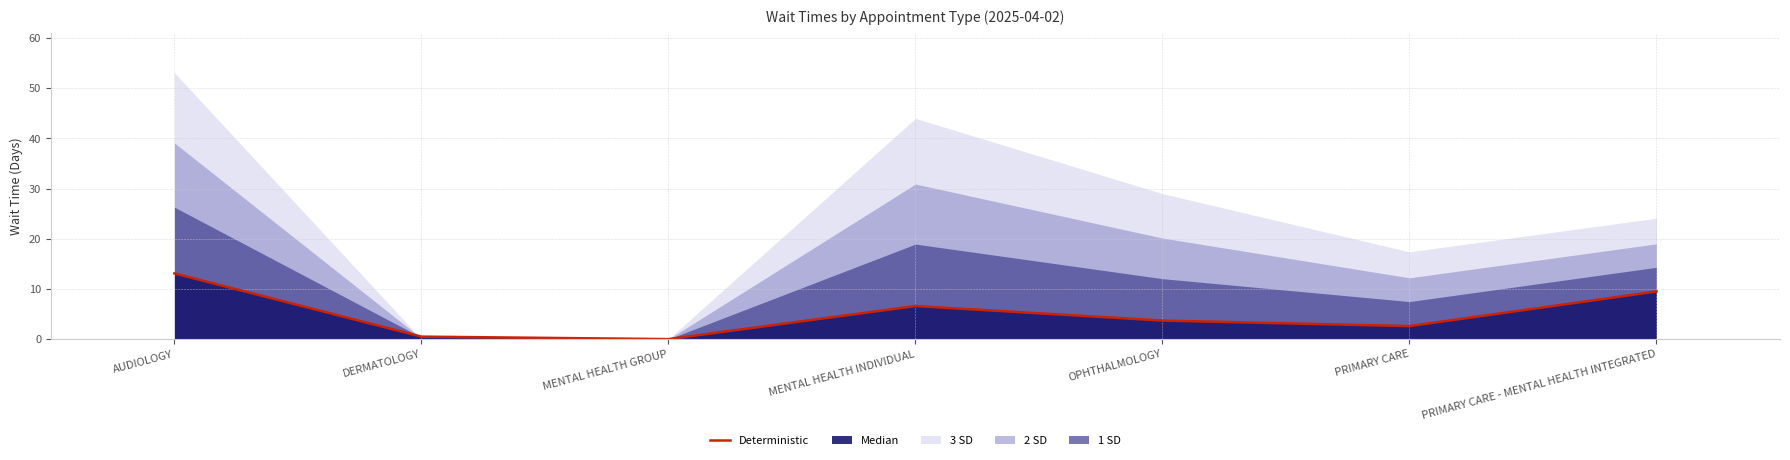

How many points are lower than both their immediate neighbors (excluding endpoints)?

2